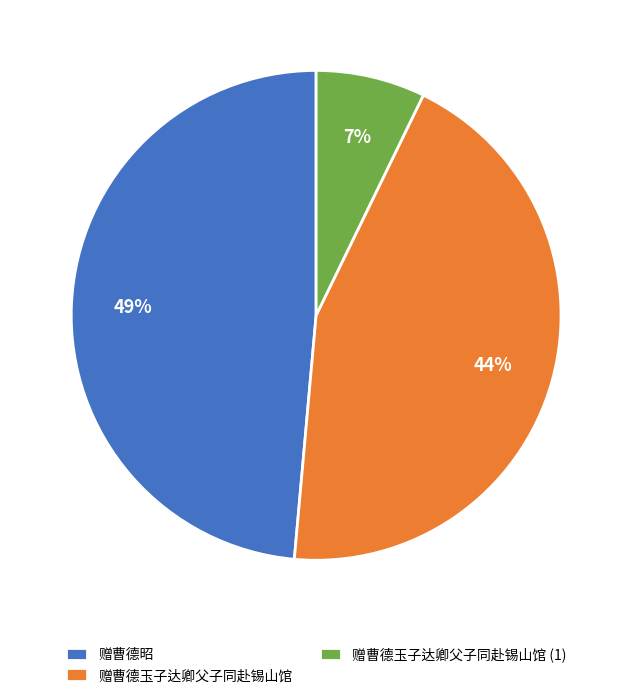

To the nearest percent, what percentage of the pie is 赠曹德玉子达卿父子同赴锡山馆?

44%